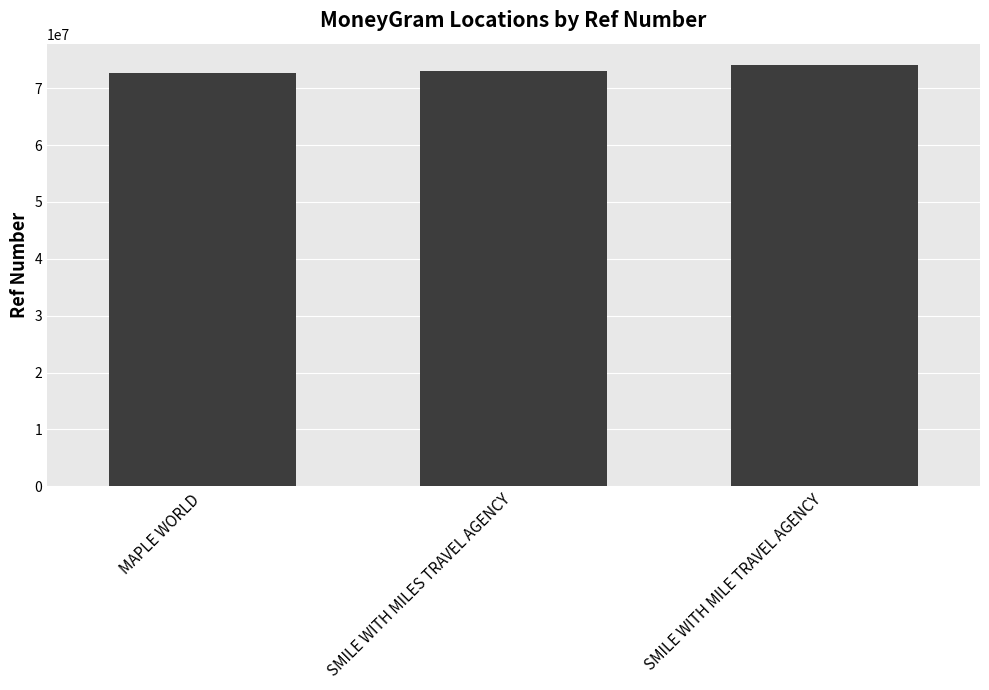

At which label is the value closest to 73358554?

SMILE WITH MILES TRAVEL AGENCY